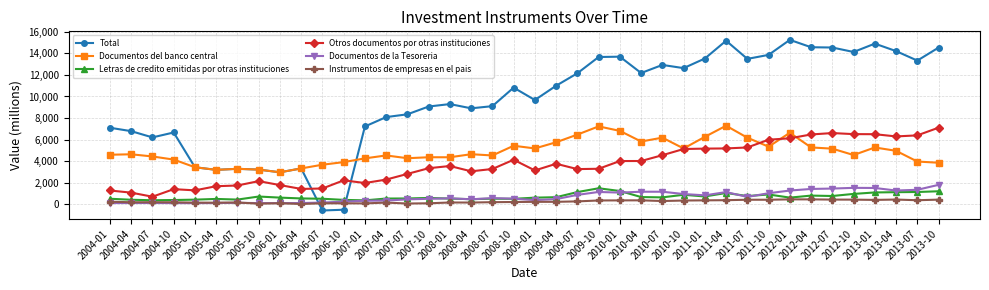

What is the difference between the maximum and minimum values in the Instrumentos de empresas en el pais series?

428